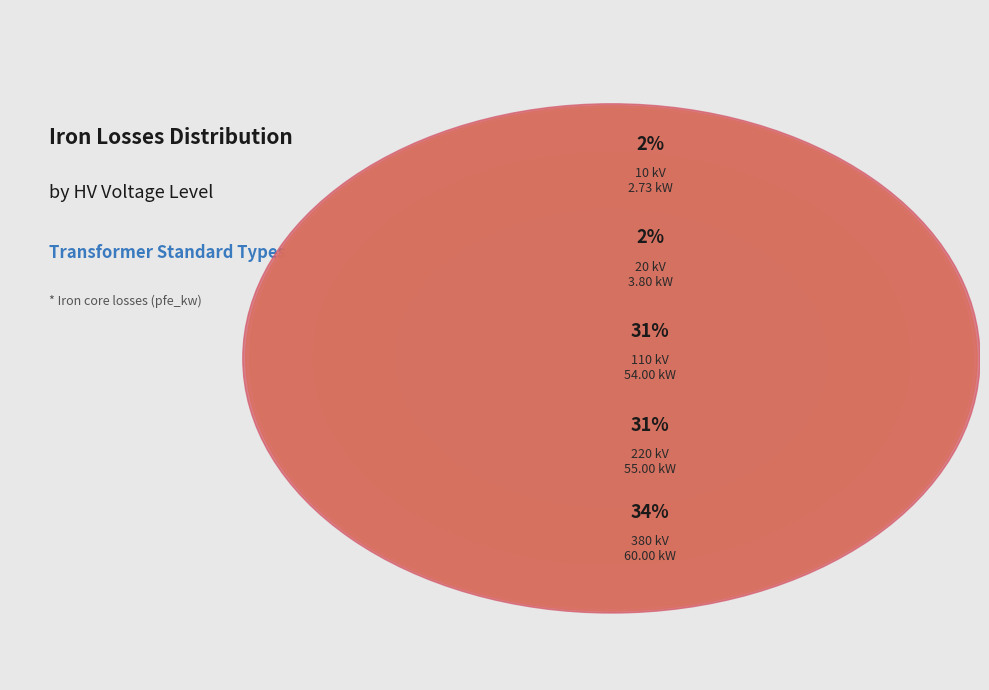

True or false: 10 kV accounts for 2% of the total.

True